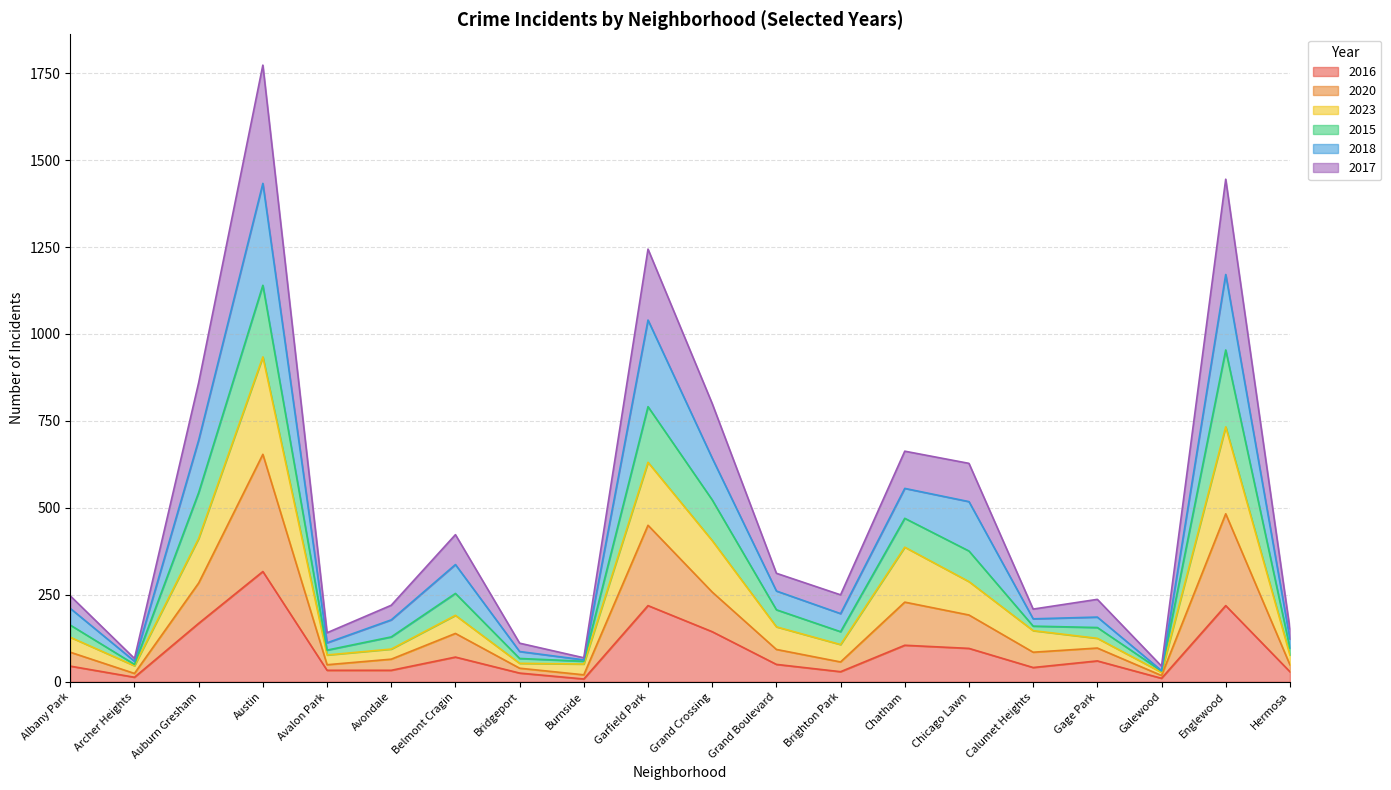

At which category is the sum across all series the highest?

Austin